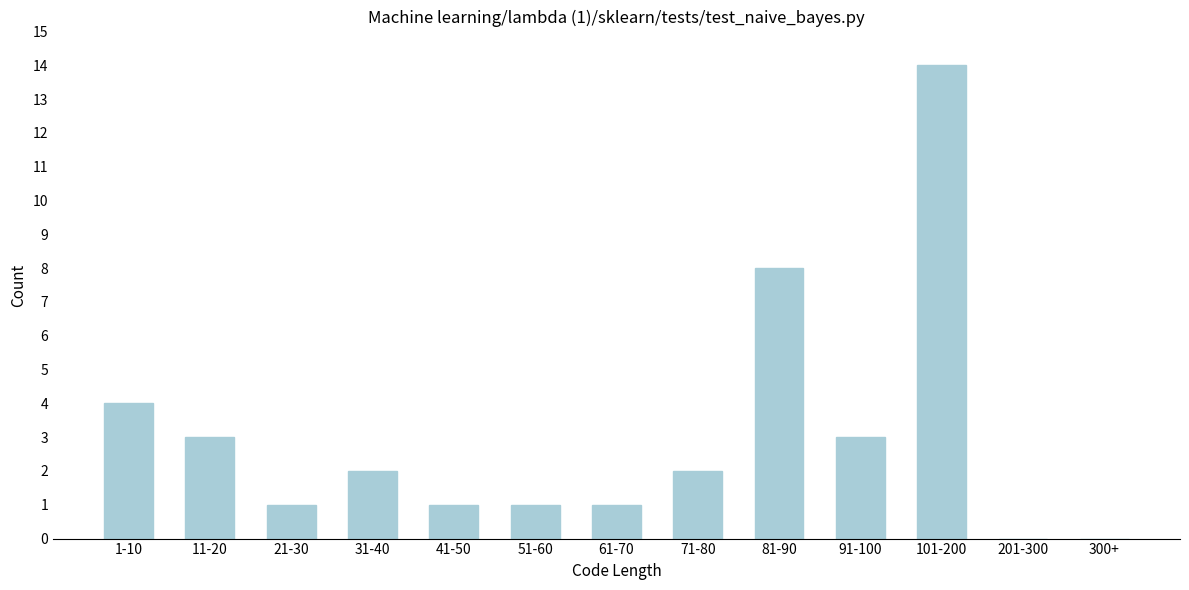

Reading left to right, what are all the values shown in this chart?

1-10=4	11-20=3	21-30=1	31-40=2	41-50=1	51-60=1	61-70=1	71-80=2	81-90=8	91-100=3	101-200=14	201-300=0	300+=0